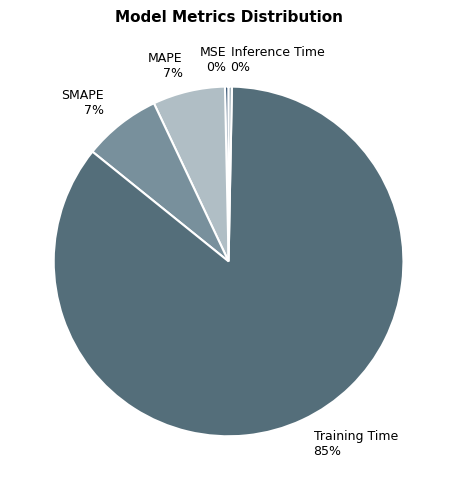

Which slice is the largest?

Training Time